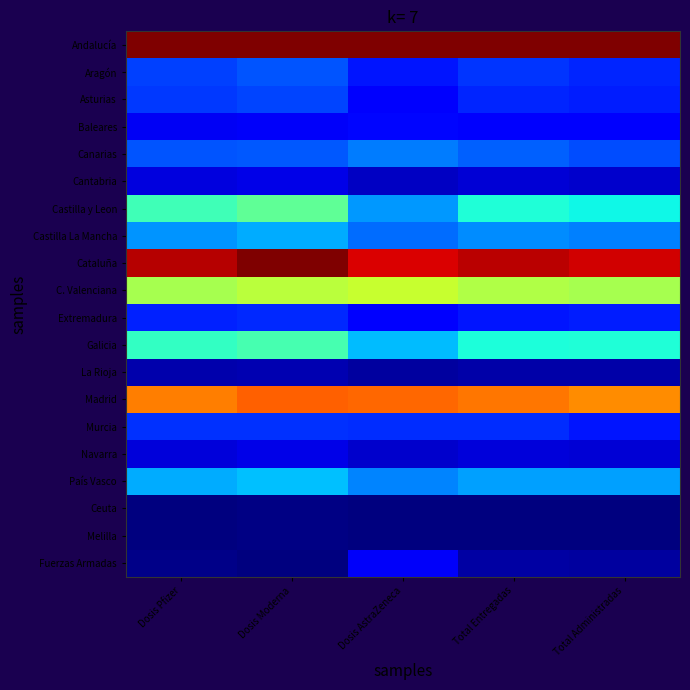

How many categories are shown in the chart?

5